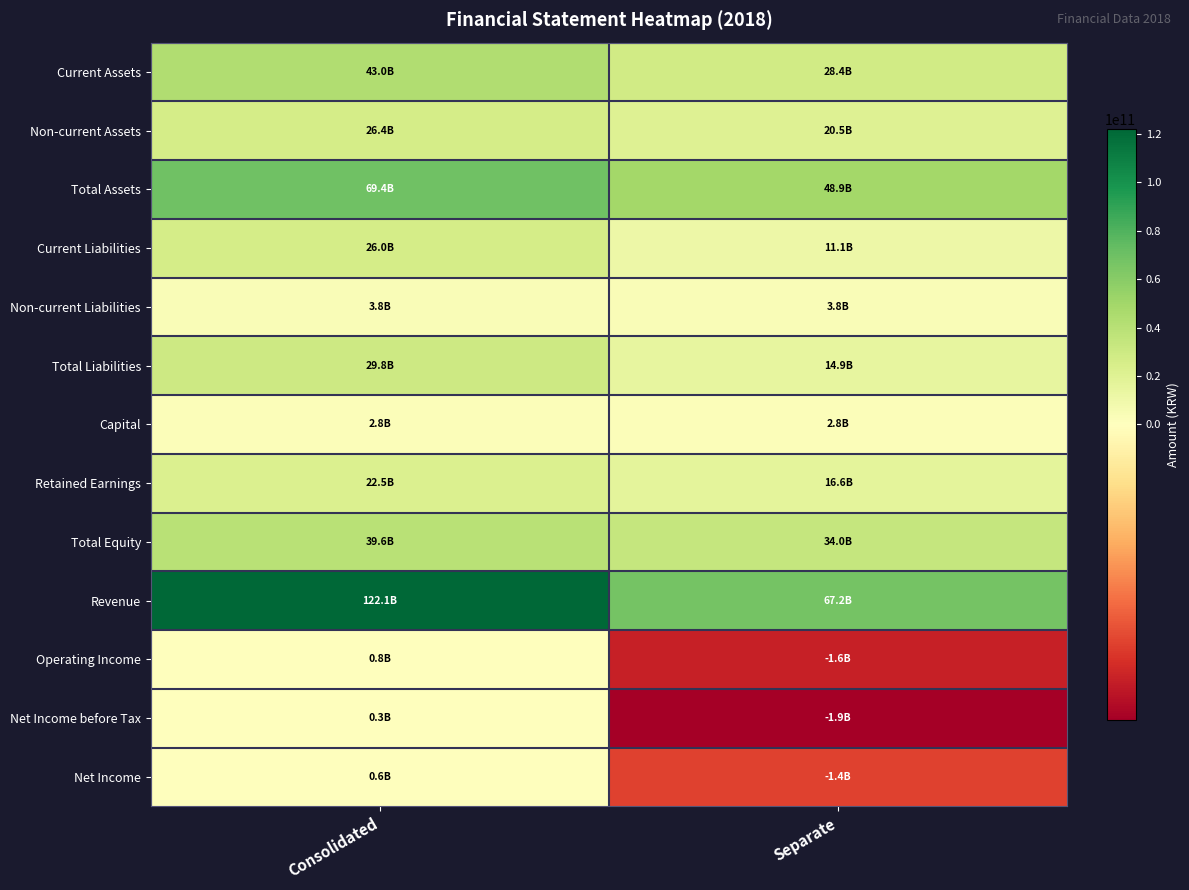

At which category is the sum across all series the highest?

Consolidated